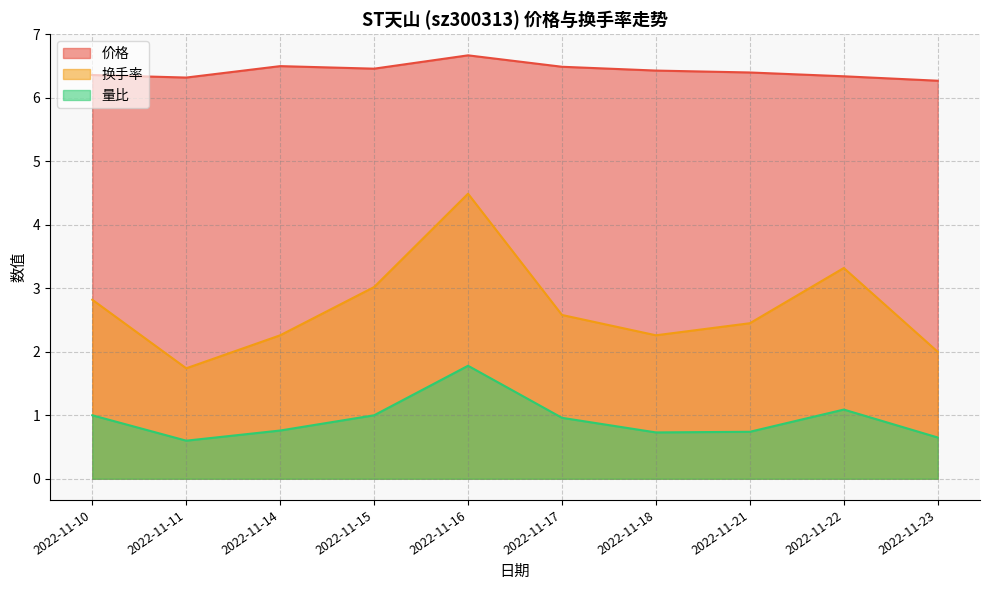

True or false: 换手率 and 价格 intersect in this chart.

False